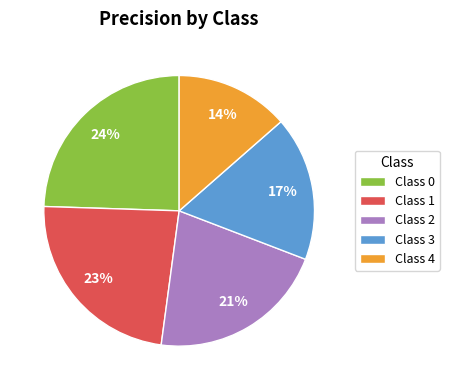

Which has a higher value, Class 4 or Class 1?

Class 1